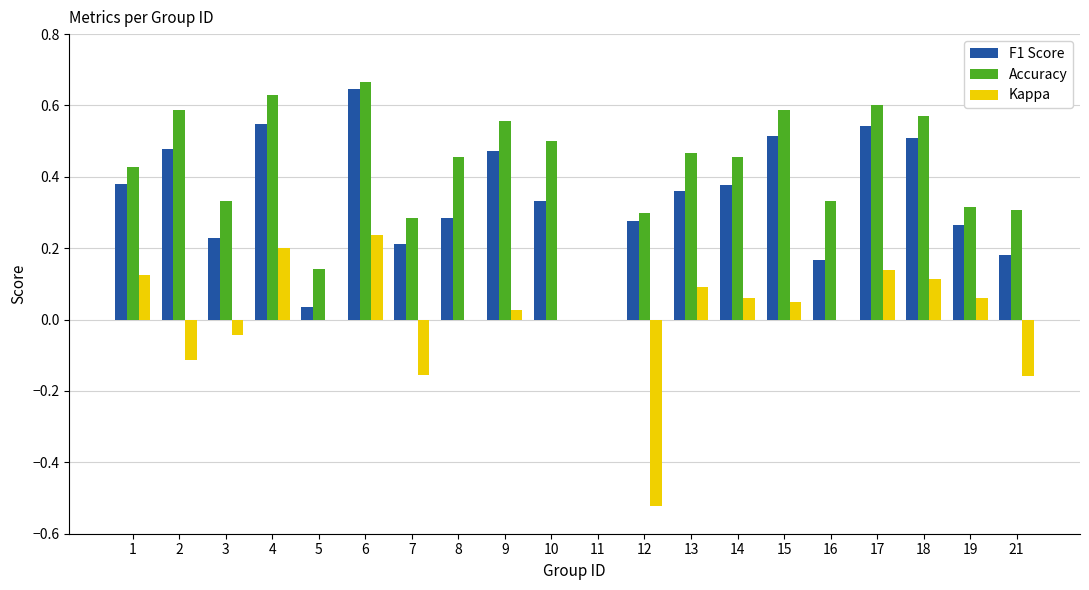

Count the number of data series in this chart.

3